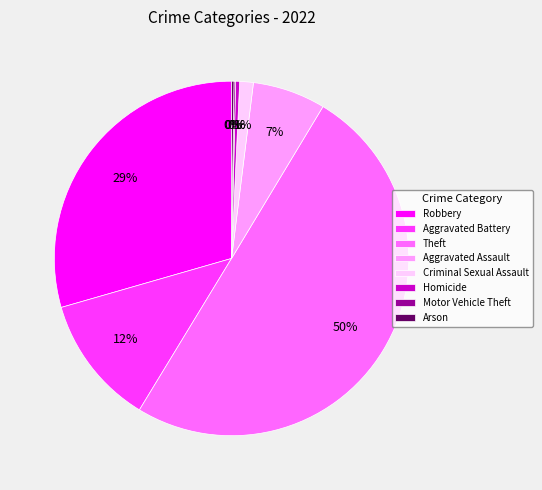

Do Homicide and Criminal Sexual Assault together represent more than half of the pie?

No